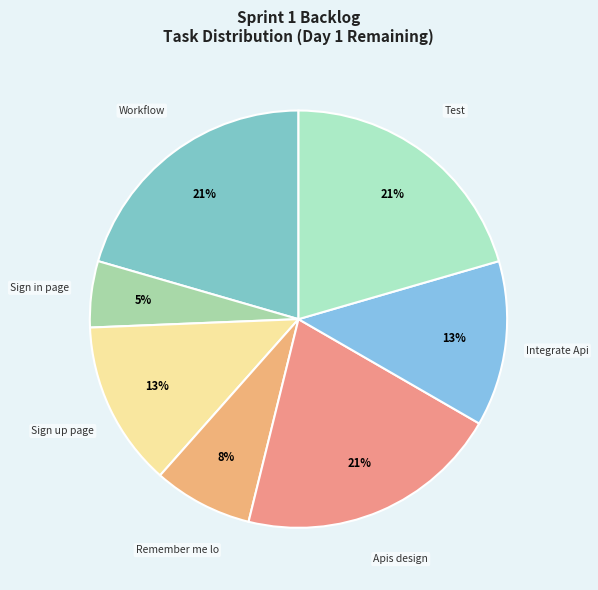

Count the number of slices in the pie.

7